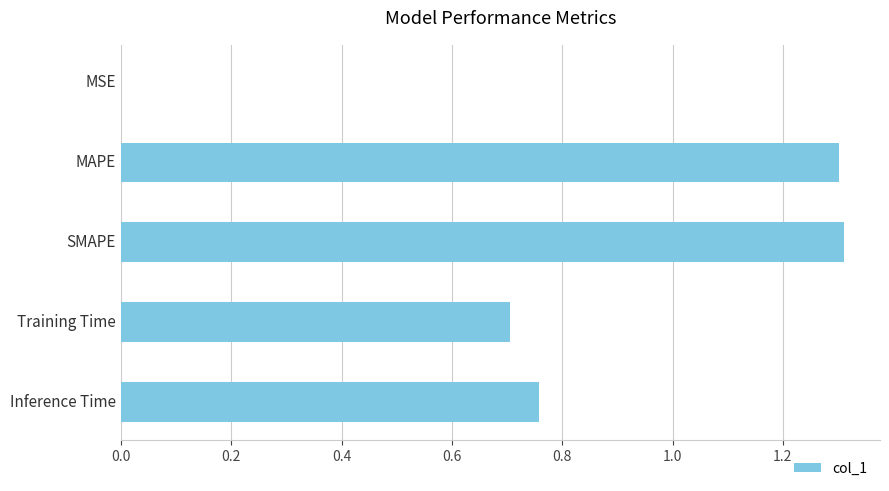

What is the sum of all values?

4.1